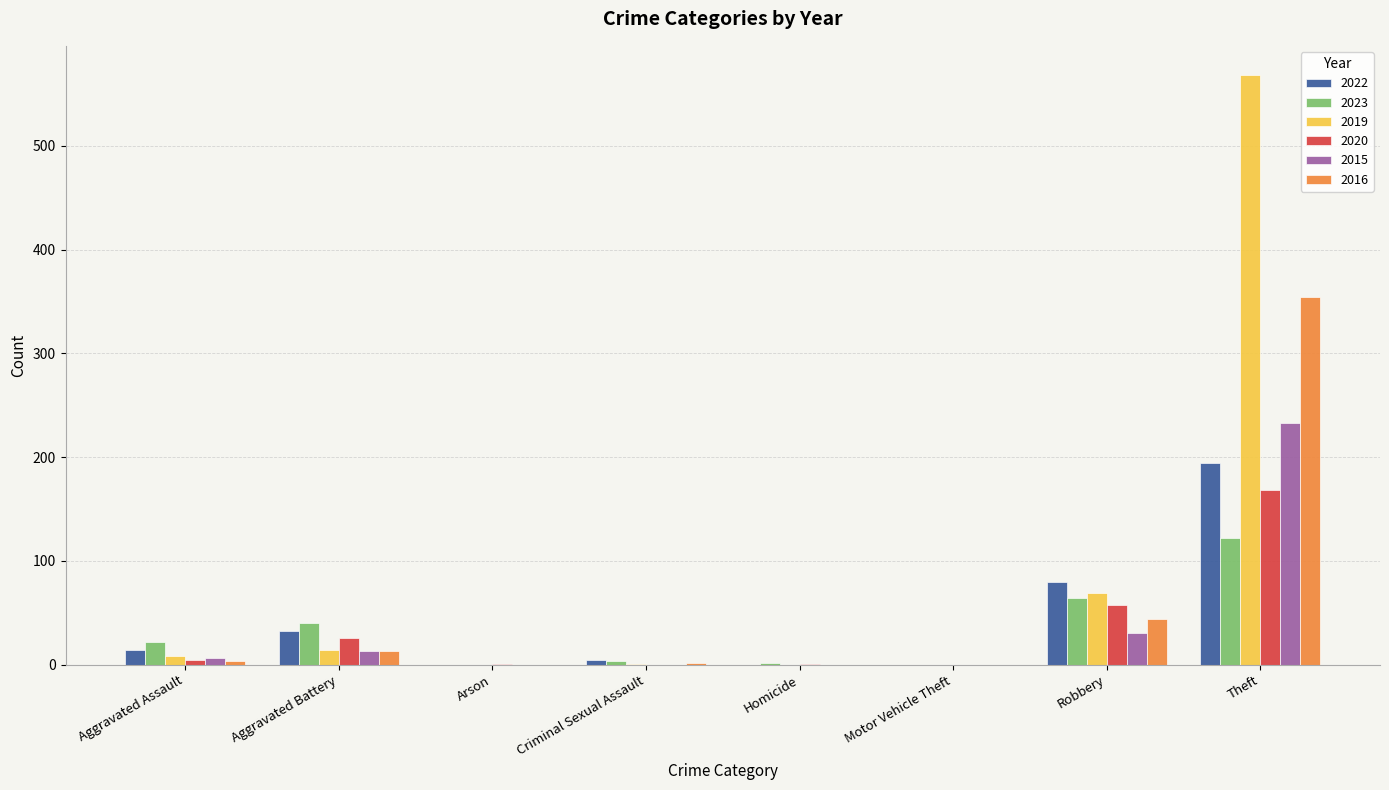

Count the number of data series in this chart.

6